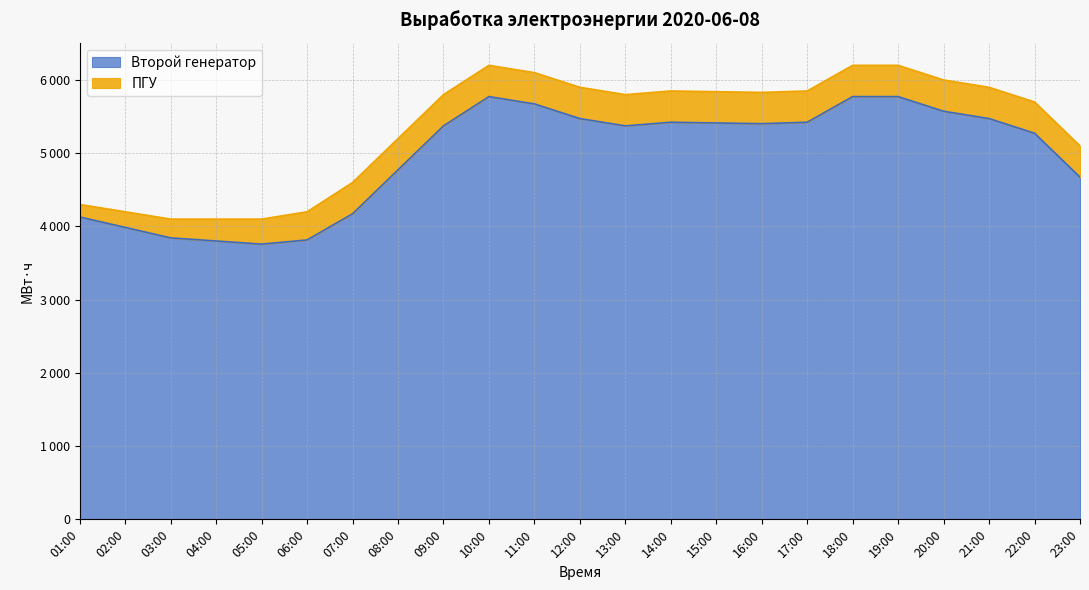

List the labels in order of value, largest first.

10:00, 18:00, 19:00, 11:00, 20:00, 12:00, 21:00, 14:00, 17:00, 15:00, 16:00, 09:00, 13:00, 22:00, 08:00, 23:00, 07:00, 01:00, 02:00, 03:00, 06:00, 04:00, 05:00